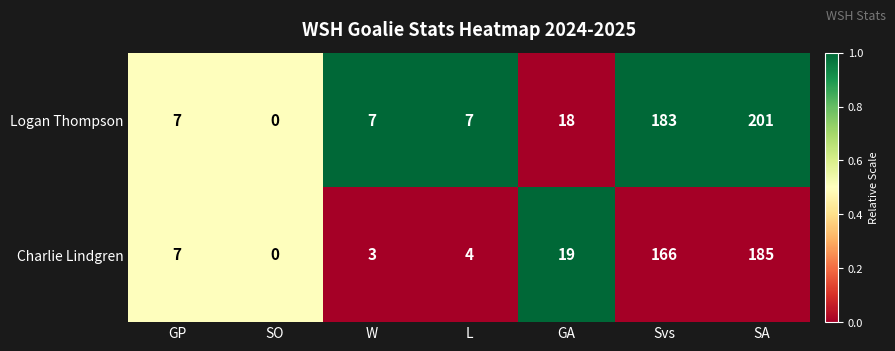

Is it true that Charlie Lindgren equals 0 at SO?

True